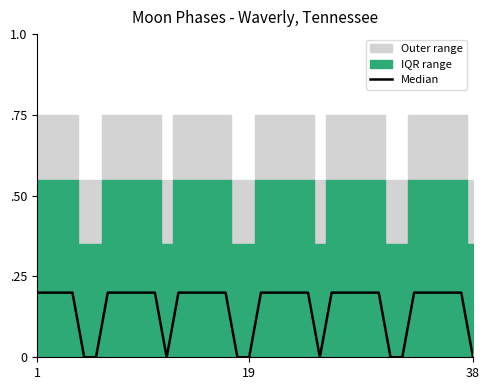

How many data points are above 0?

29